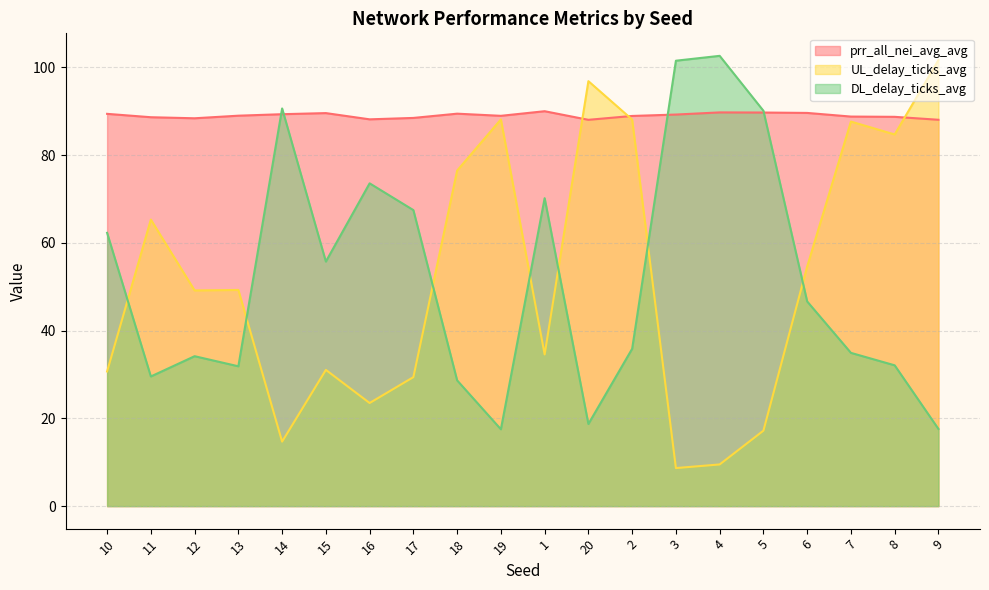

Is it true that prr_all_nei_avg_avg equals 45.3 at 1?

False